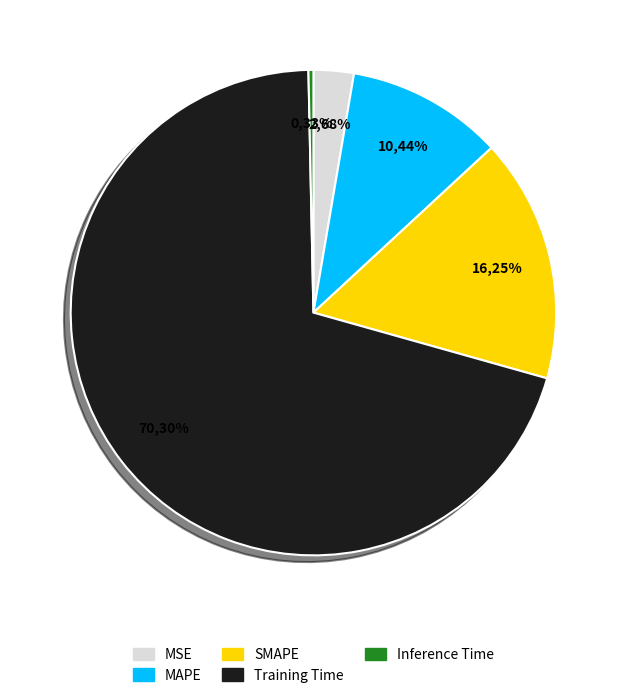

What is the smallest slice in the pie chart?

Inference Time